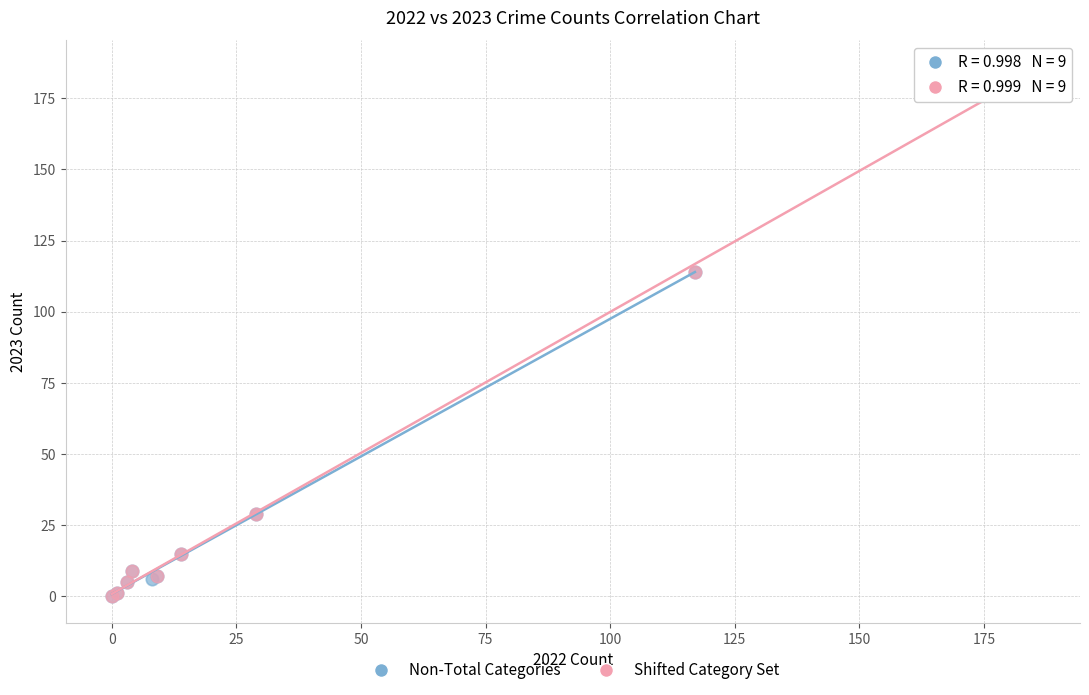

What are all the series names shown in the legend?

Non-Total Categories, Shifted Category Set